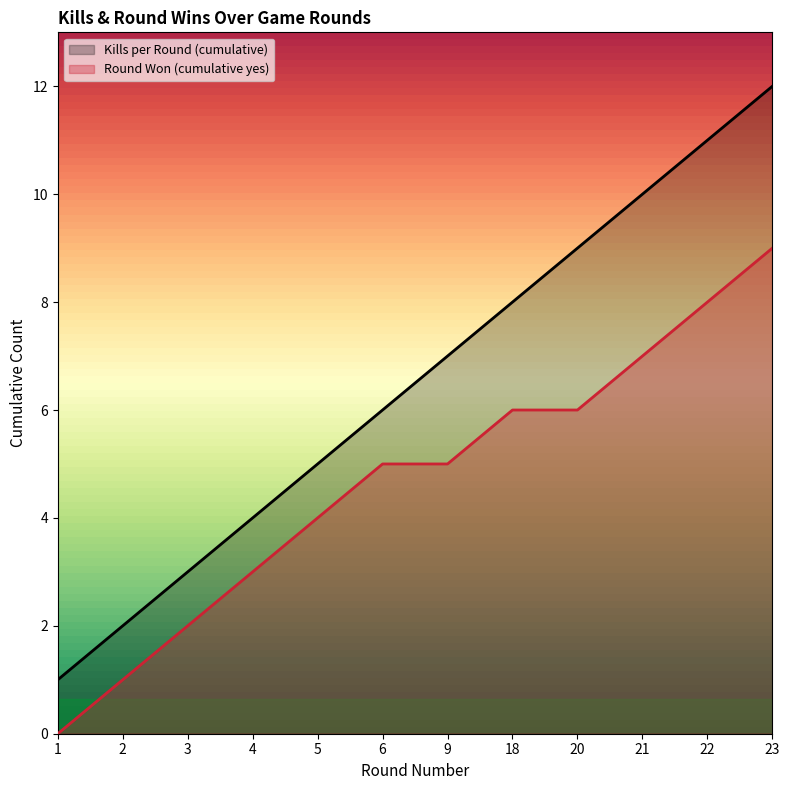

True or false: Round Won (cumulative yes) has a value of 1 at 4.

False